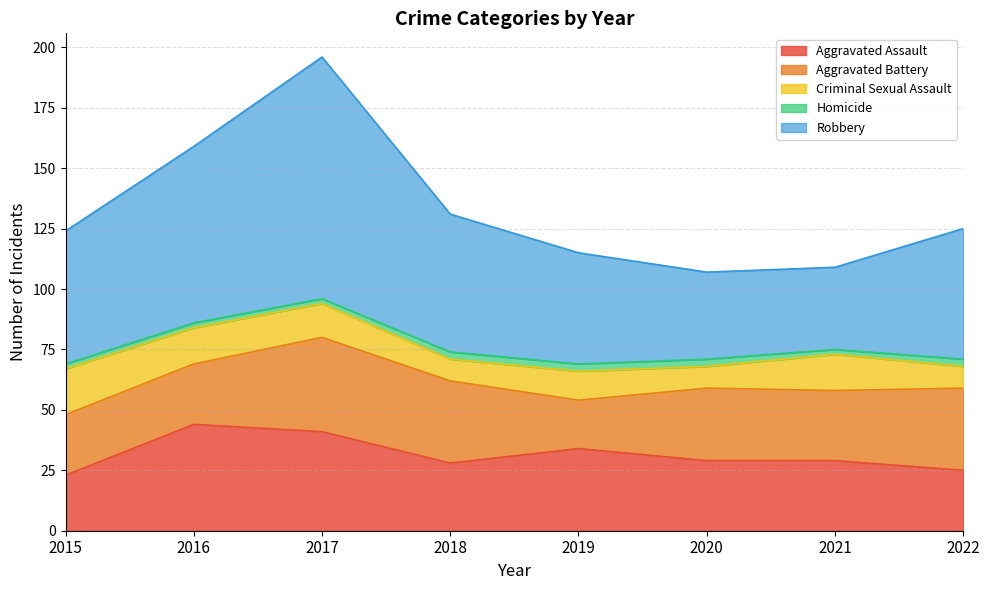

What is the value of the Aggravated Battery point at the 4th from the left?

34